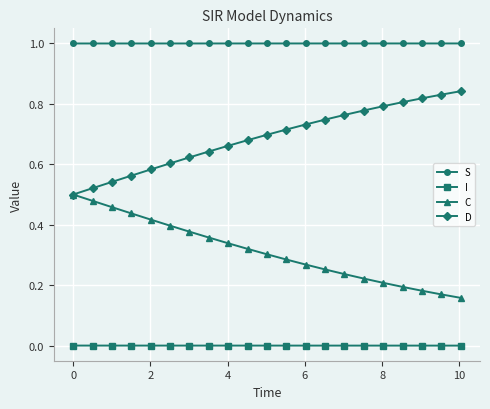

Rank the series by their maximum value, from lowest to highest.

I, C, D, S